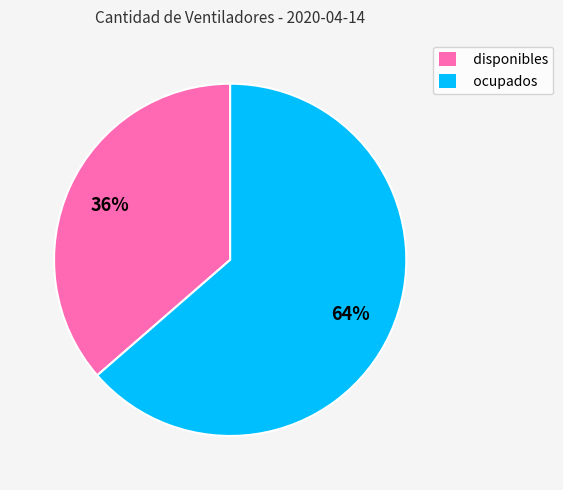

What is the majority slice?

ocupados